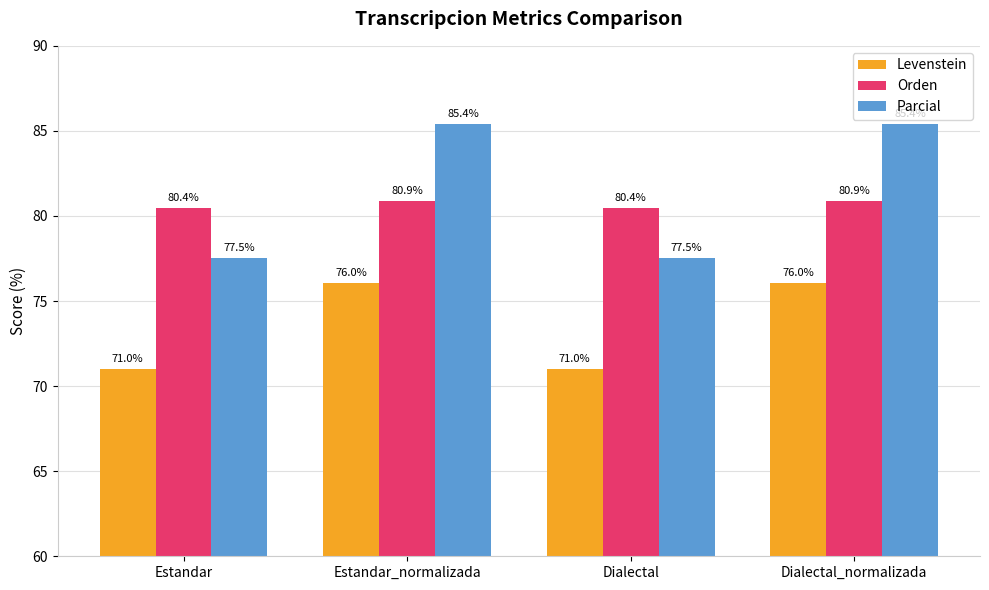

Reading left to right, transcribe all the data shown in this chart.

Levenstein: Estandar=71.0	Estandar_normalizada=76.0	Dialectal=71.0	Dialectal_normalizada=76.0
Orden: Estandar=80.4	Estandar_normalizada=80.9	Dialectal=80.4	Dialectal_normalizada=80.9
Parcial: Estandar=77.5	Estandar_normalizada=85.4	Dialectal=77.5	Dialectal_normalizada=85.4